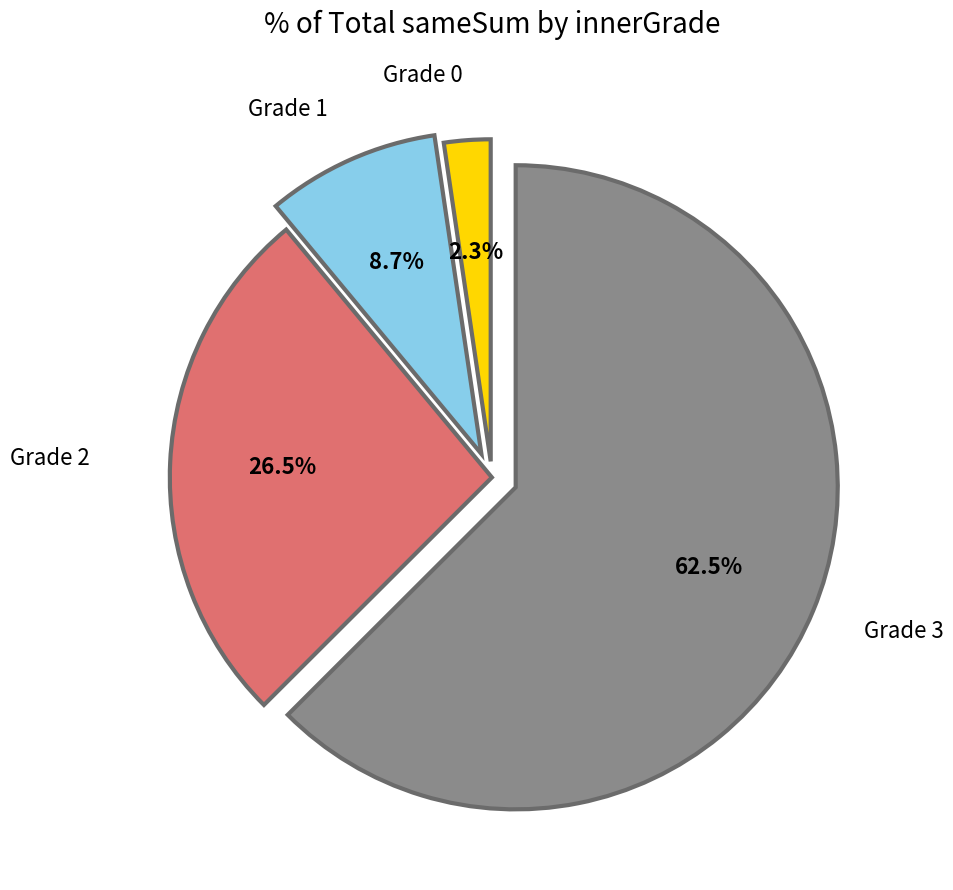

Is there a majority slice in this chart?

Yes